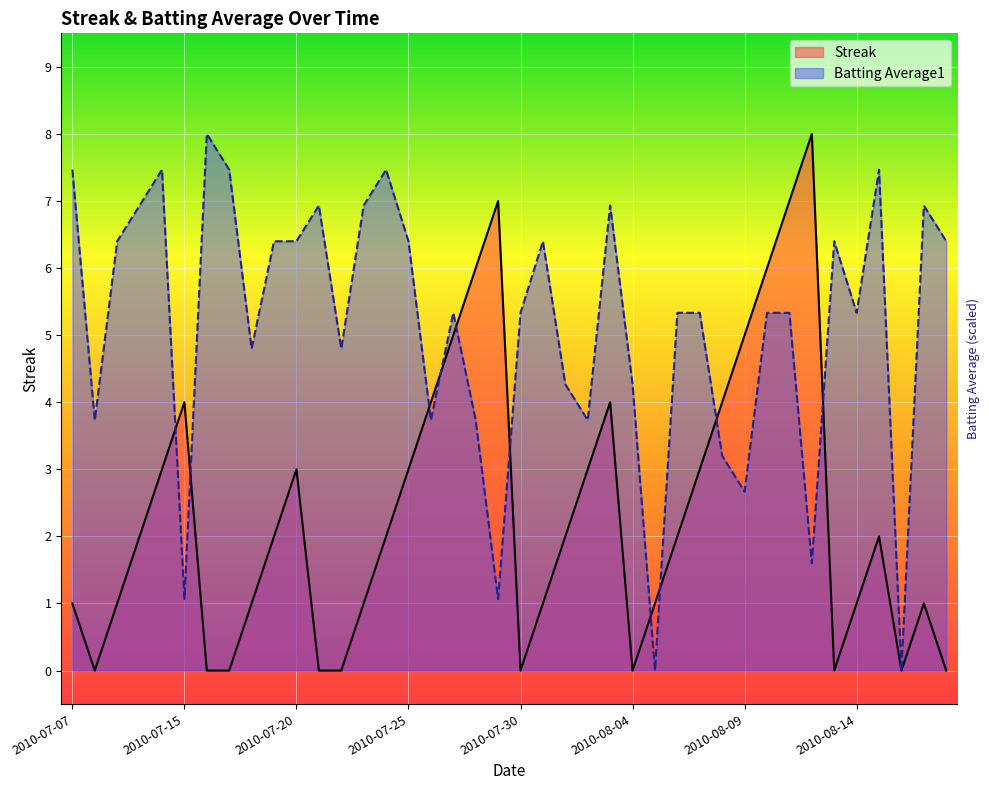

True or false: Streak has more than 0 interior local peaks.

True